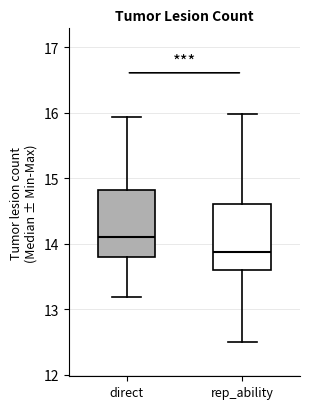

Reading left to right, read every box against the y-axis: the position of its median line, the range the box covers, and the ends of its whiskers. The values are not printed on the chart, so give them approximately, as read against the axis.

direct: median 14.1, box 13.8 to 14.8, whiskers 13.2 to 15.9
rep_ability: median 13.9, box 13.6 to 14.6, whiskers 12.5 to 16.0